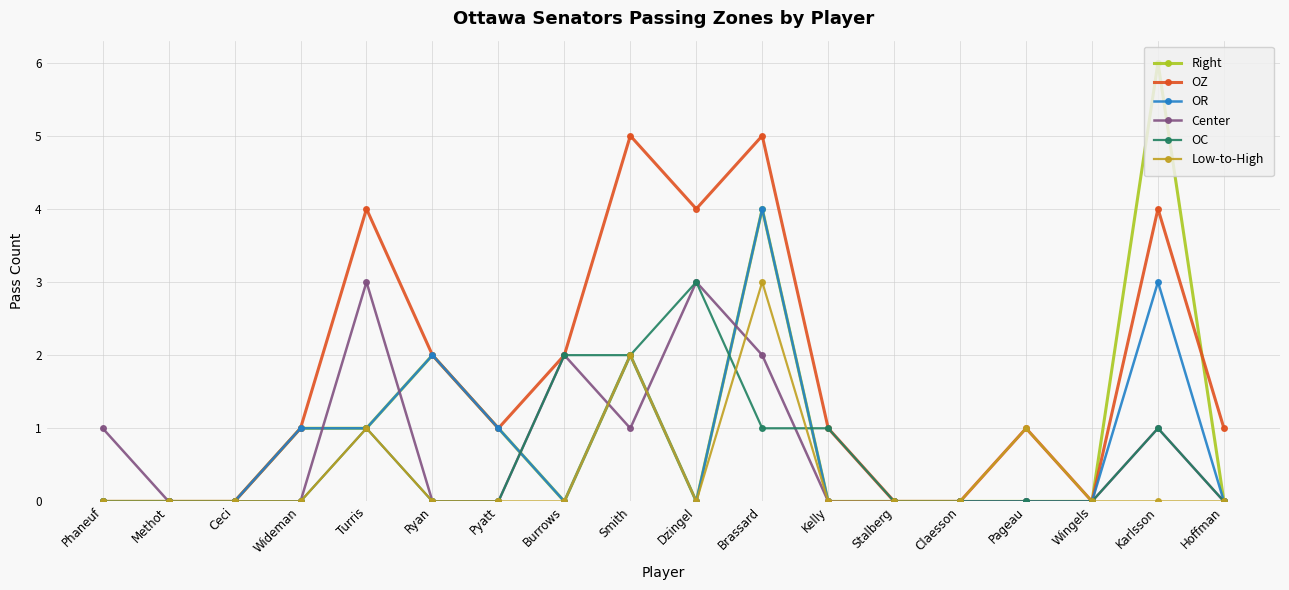

True or false: Low-to-High has a value of 1 at Dzingel.

False